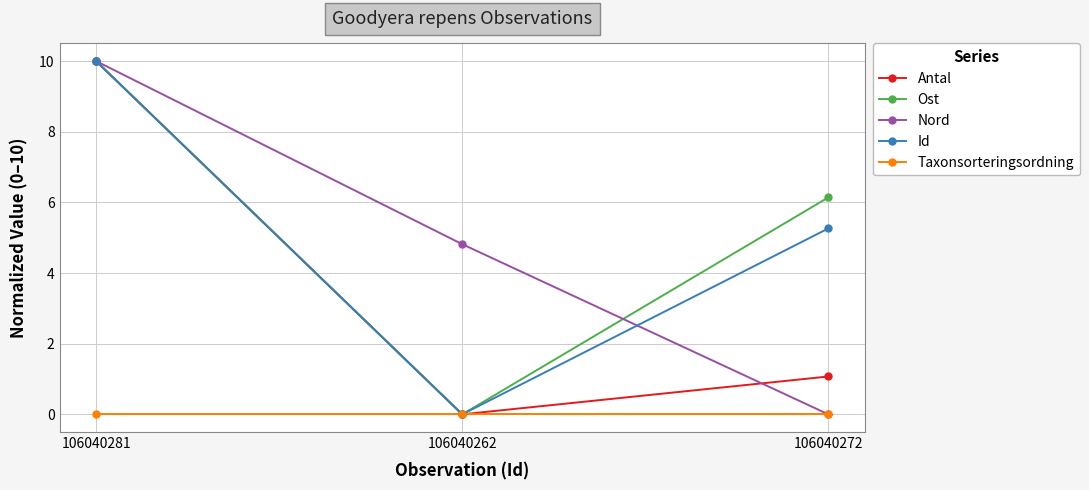

Reading left to right, extract all data points from this chart.

Antal: 10.0	0.0	1.1
Ost: 10.0	0.0	6.1
Nord: 10.0	4.8	0.0
Id: 10.0	0.0	5.3
Taxonsorteringsordning: 0.0	0.0	0.0